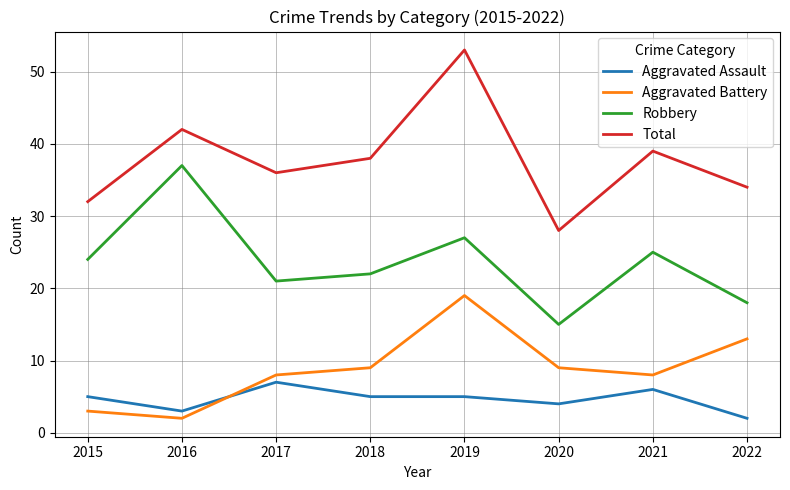

Which series changed the most between 2015 and 2019?

Total